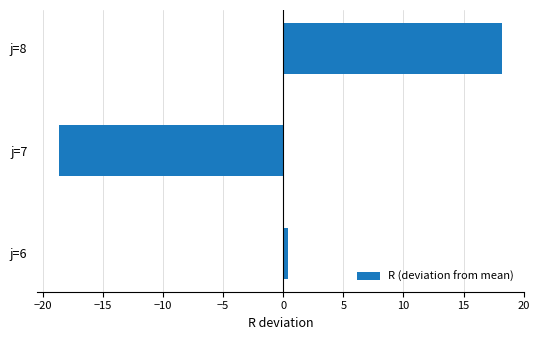

What is the difference between the maximum and minimum values?

36.8